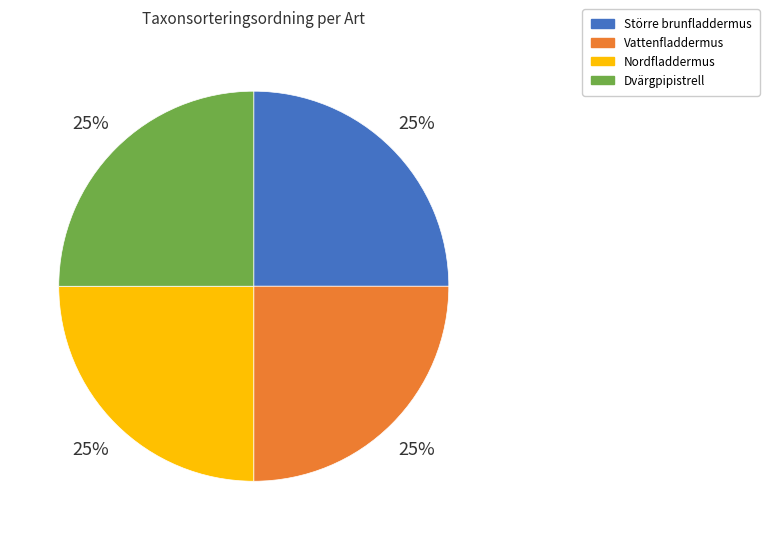

To the nearest percent, what portion does Vattenfladdermus represent?

25%